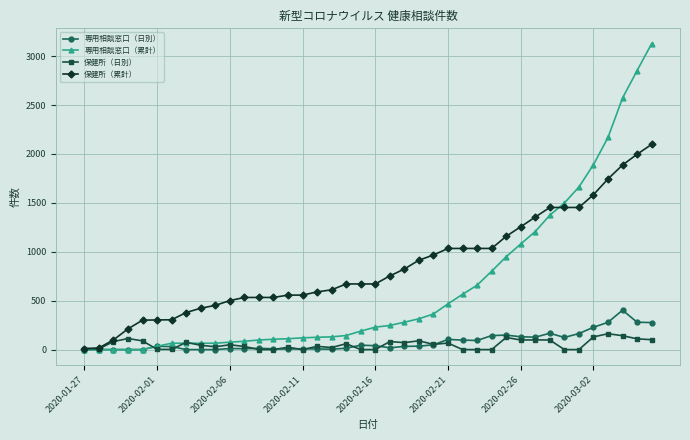

What are all the series names shown in the legend?

専用相談窓口（日別）, 専用相談窓口（累計）, 保健所（日別）, 保健所（累計）